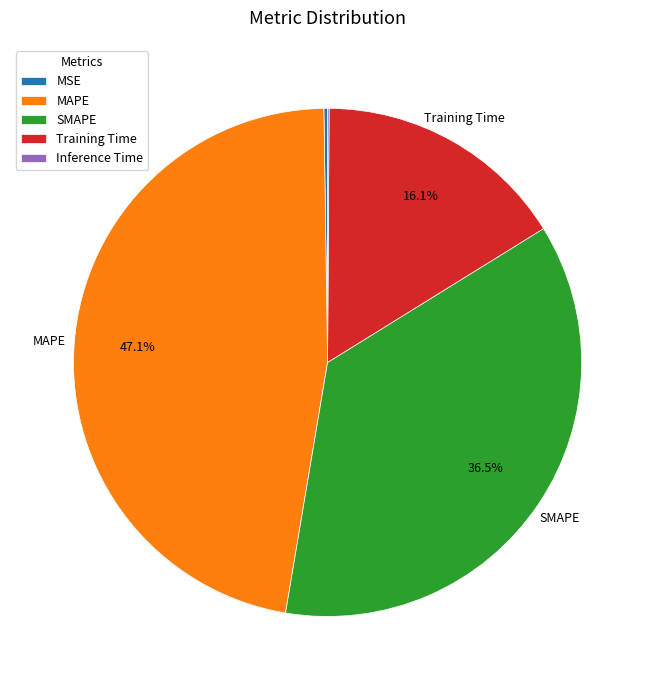

Does any single category account for the majority?

No